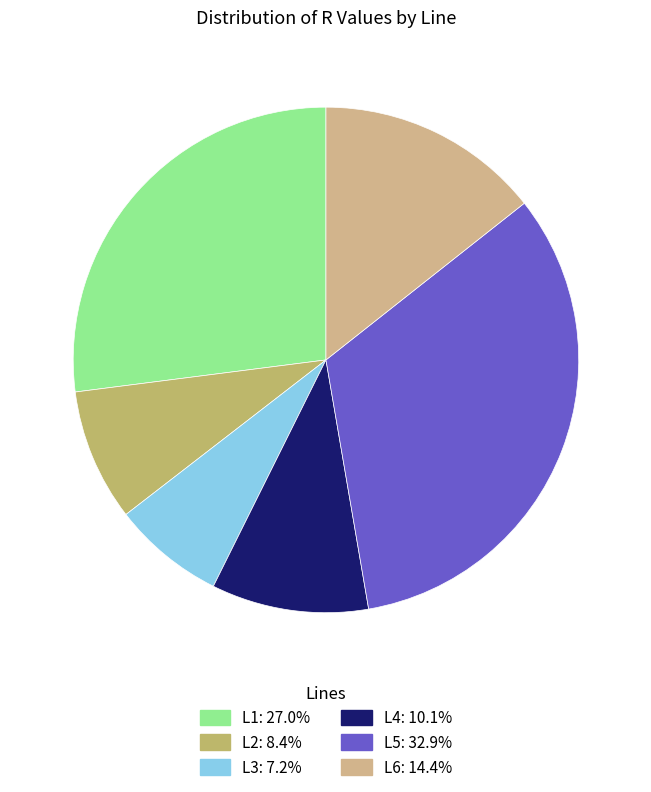

How many slices are in this pie chart?

6